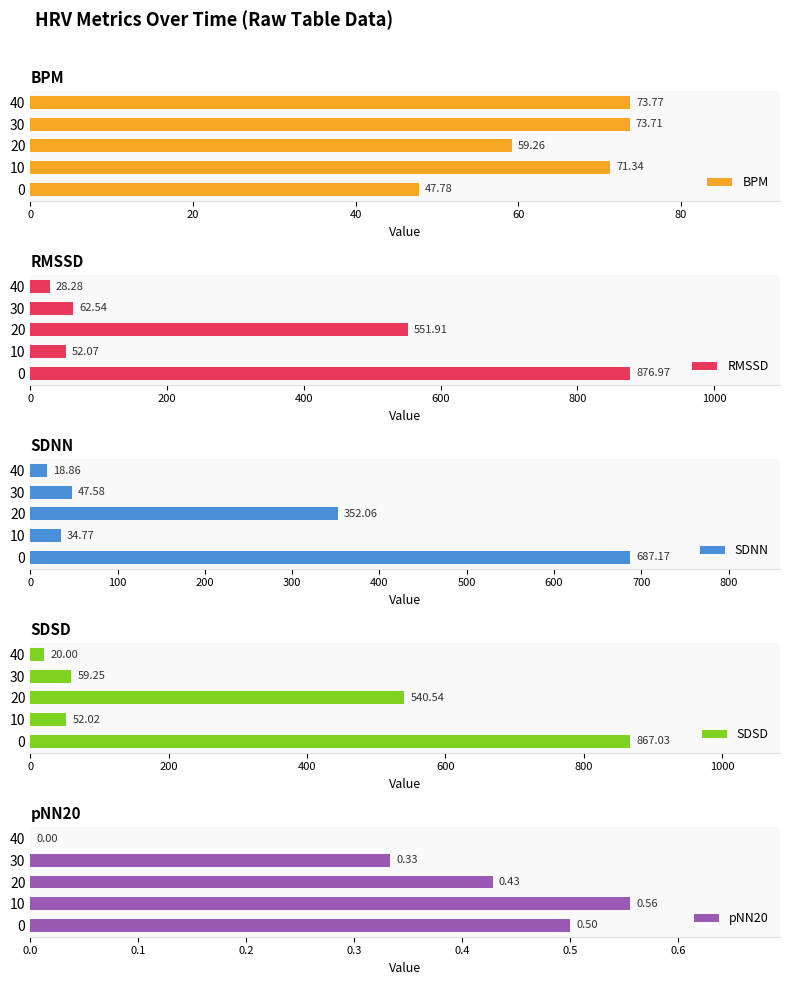

Reading left to right, what are all the values shown in this chart?

BPM: 47.8	71.3	59.3	73.7	73.8
RMSSD: 877.0	52.1	551.9	62.5	28.3
SDNN: 687.2	34.8	352.1	47.6	18.9
SDSD: 867.0	52.0	540.5	59.2	20.0
pNN20: 0.5	0.6	0.4	0.3	0.0